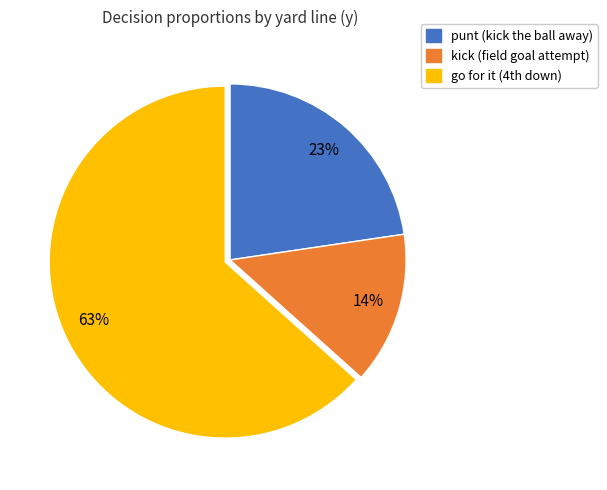

To the nearest percent, what is the difference between the largest and smallest slice percentages?

49%